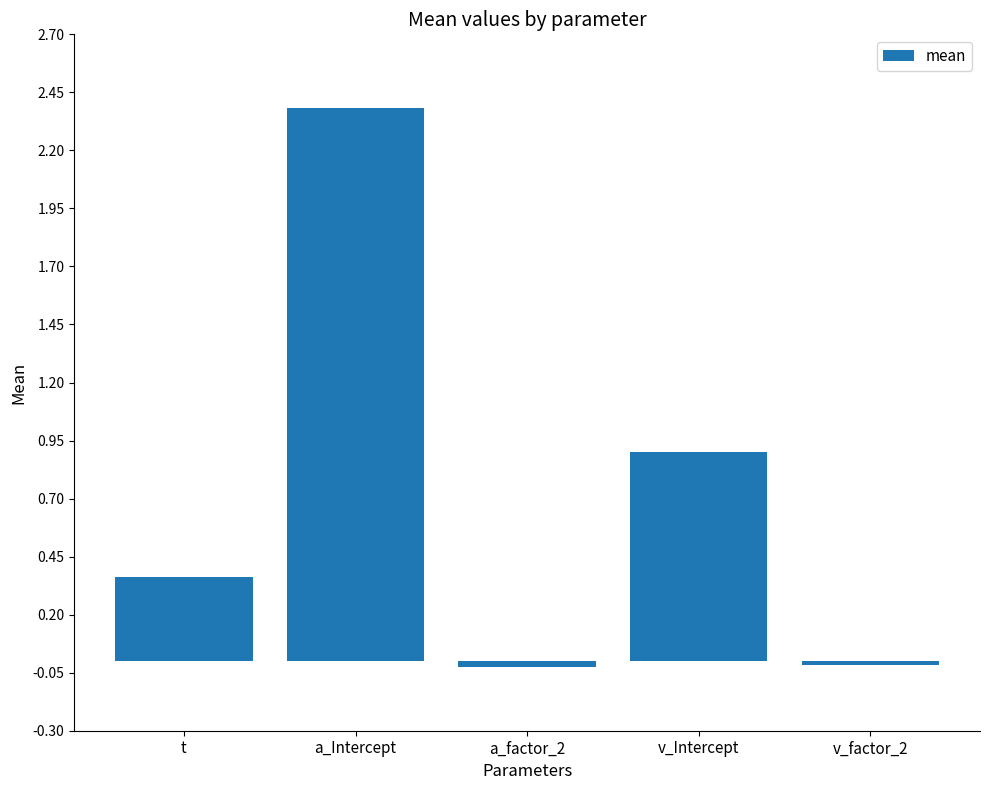

Count the number of categories in the chart.

5